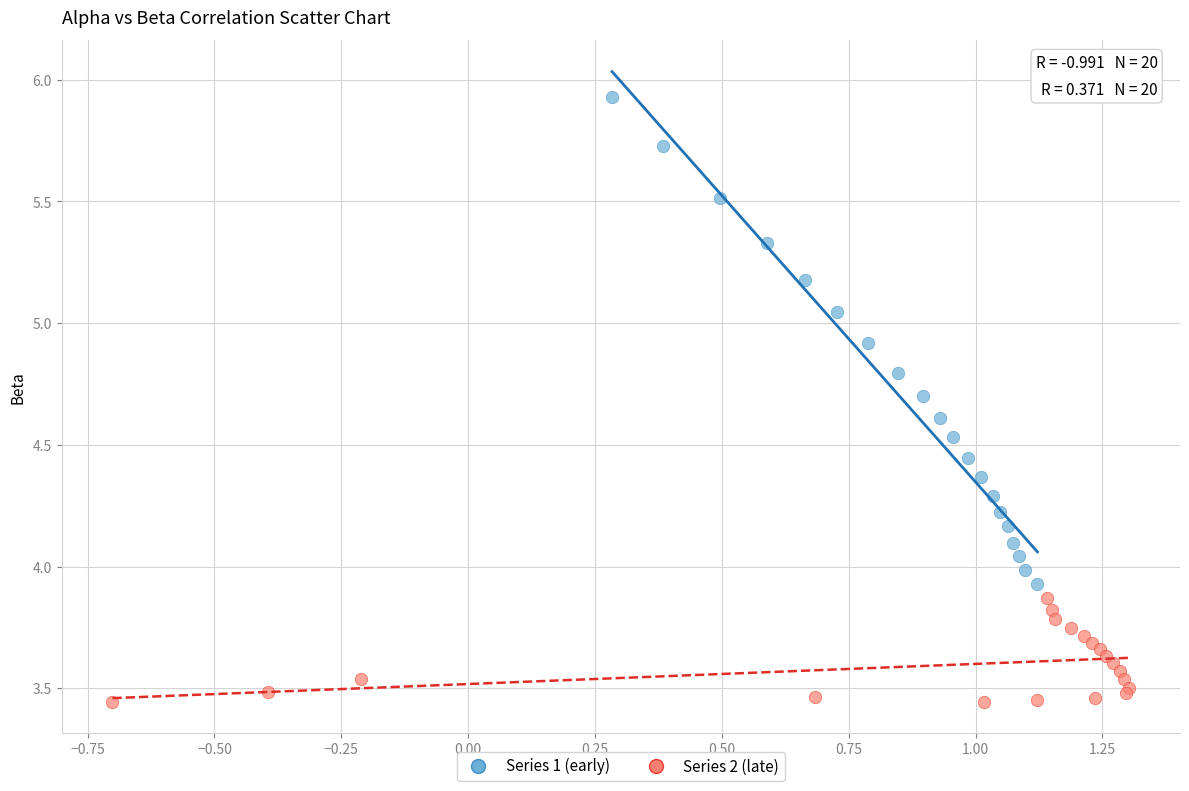

Which series contains the lowest Y value?

Series 2 (late)